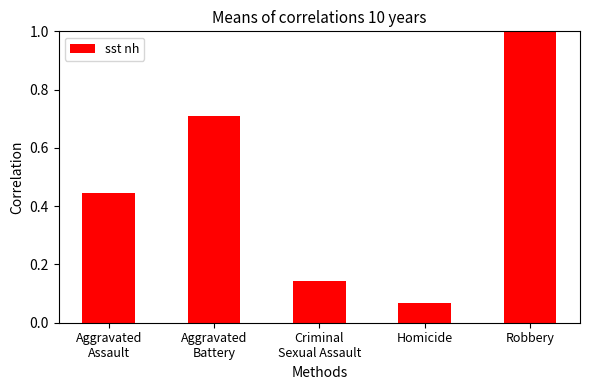

Read the value at Robbery.

1.0